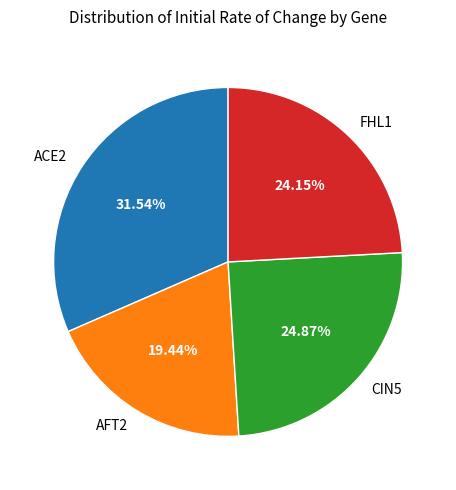

To the nearest percent, what is the combined percentage of CIN5 and FHL1?

49%